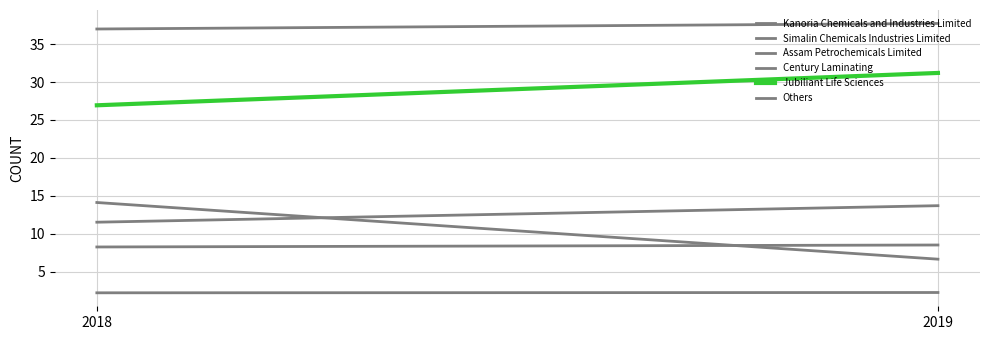

Reading right to left, transcribe all the data shown in this chart.

Kanoria Chemicals and Industries Limited: 37.7	37.0
Simalin Chemicals Industries Limited: 13.7	11.5
Assam Petrochemicals Limited: 8.5	8.2
Century Laminating: 2.2	2.2
Jubiliant Life Sciences: 31.2	26.9
Others: 6.6	14.1